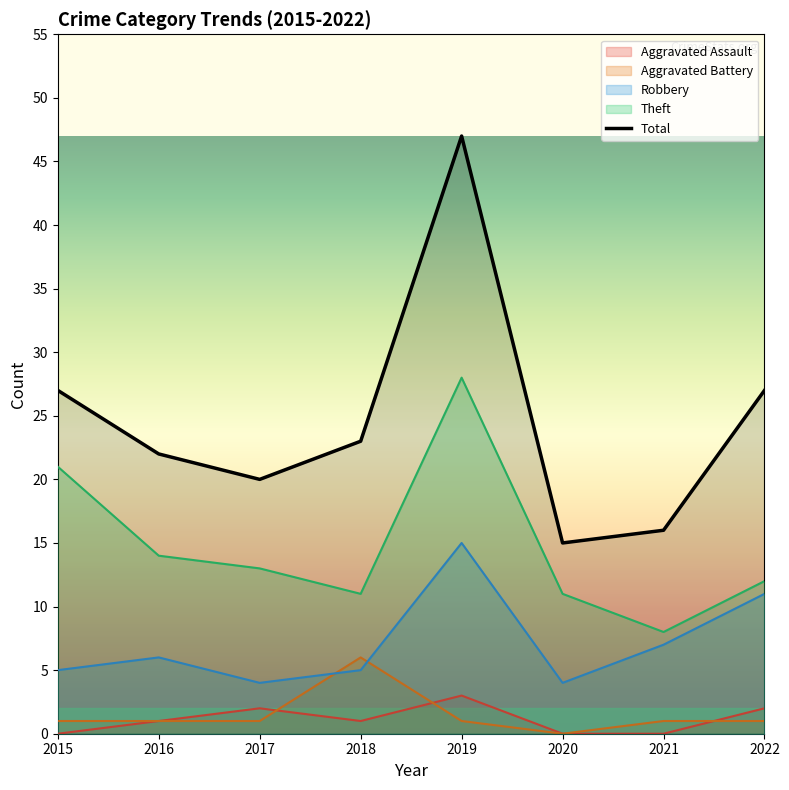

What is the difference between the maximum and minimum values in the Aggravated Battery series?

6